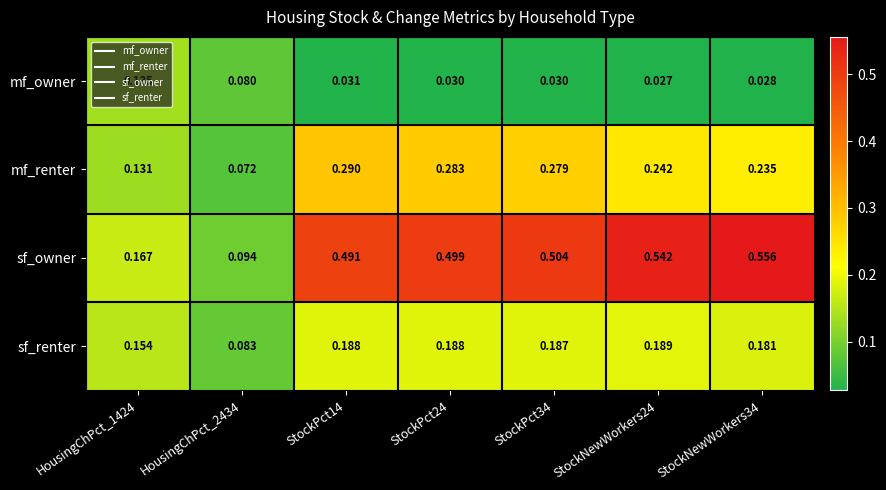

Which series changed the most between StockPct24 and StockNewWorkers24?

sf_owner